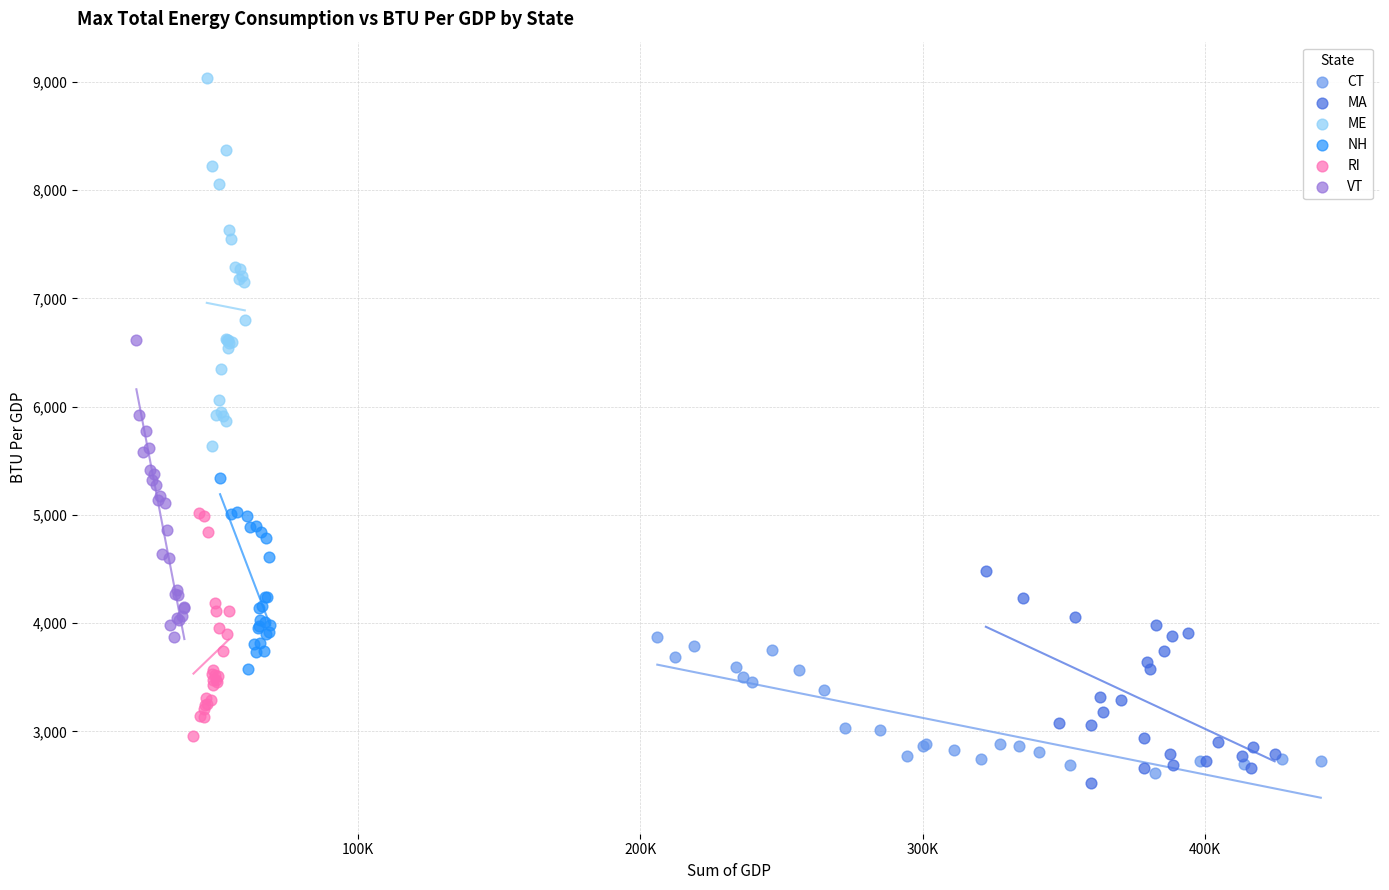

Which series has the largest Y range (max minus min)?

ME